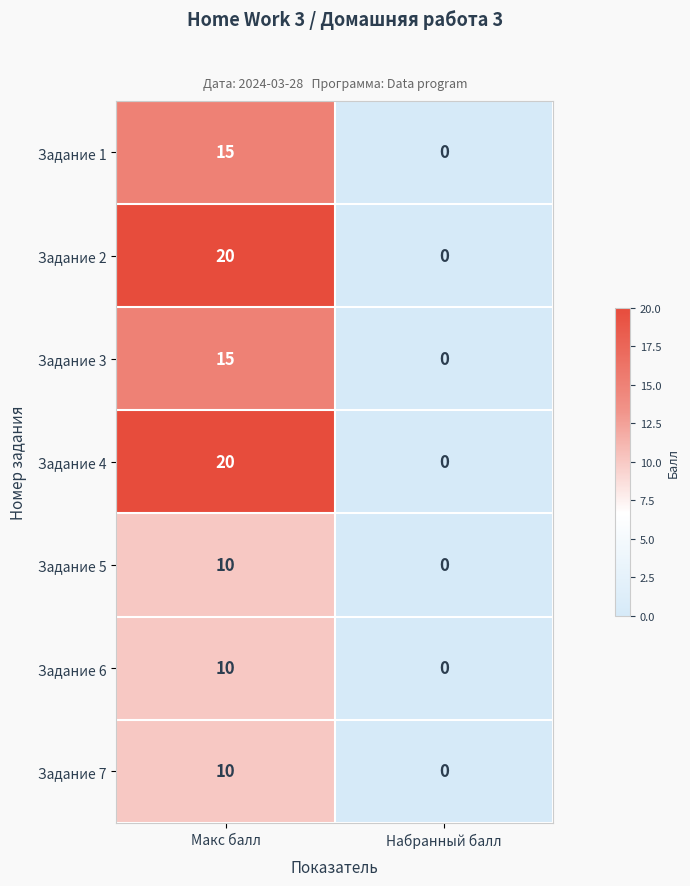

Which category has the highest value across all series?

Макс балл